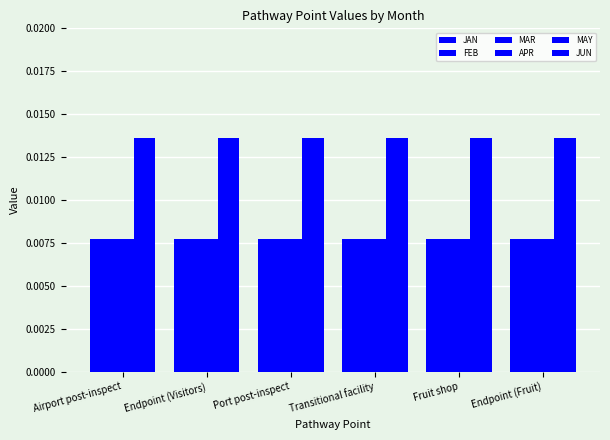

What is the label of the 6th bar from the right?

Airport post-inspect